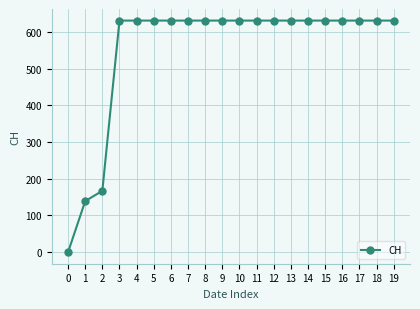

Reading left to right, list all the values displayed in this chart.

0	139	167	631	631	631	631	631	631	631	631	631	631	631	631	631	631	631	631	631